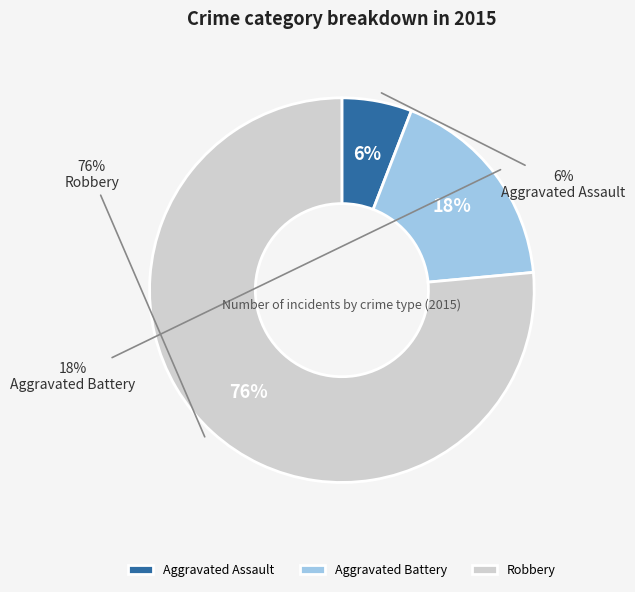

How many slices are in this pie chart?

3